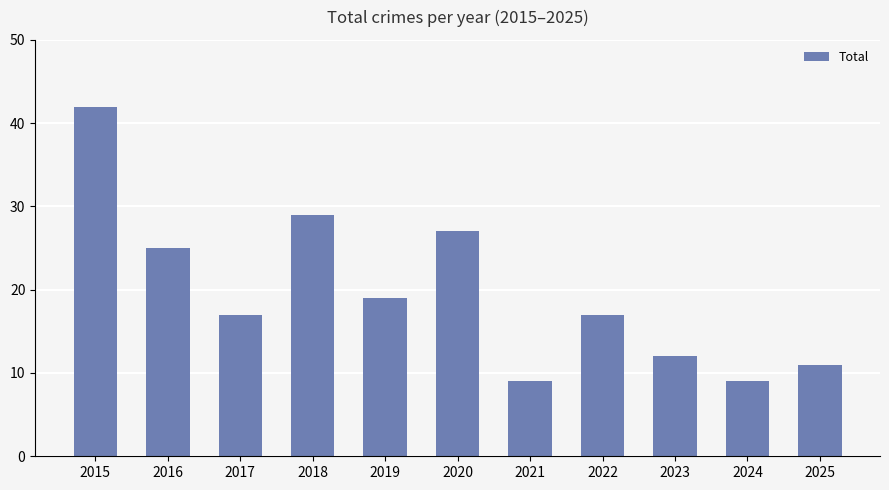

Is it true that the value at 2022 is 26?

False